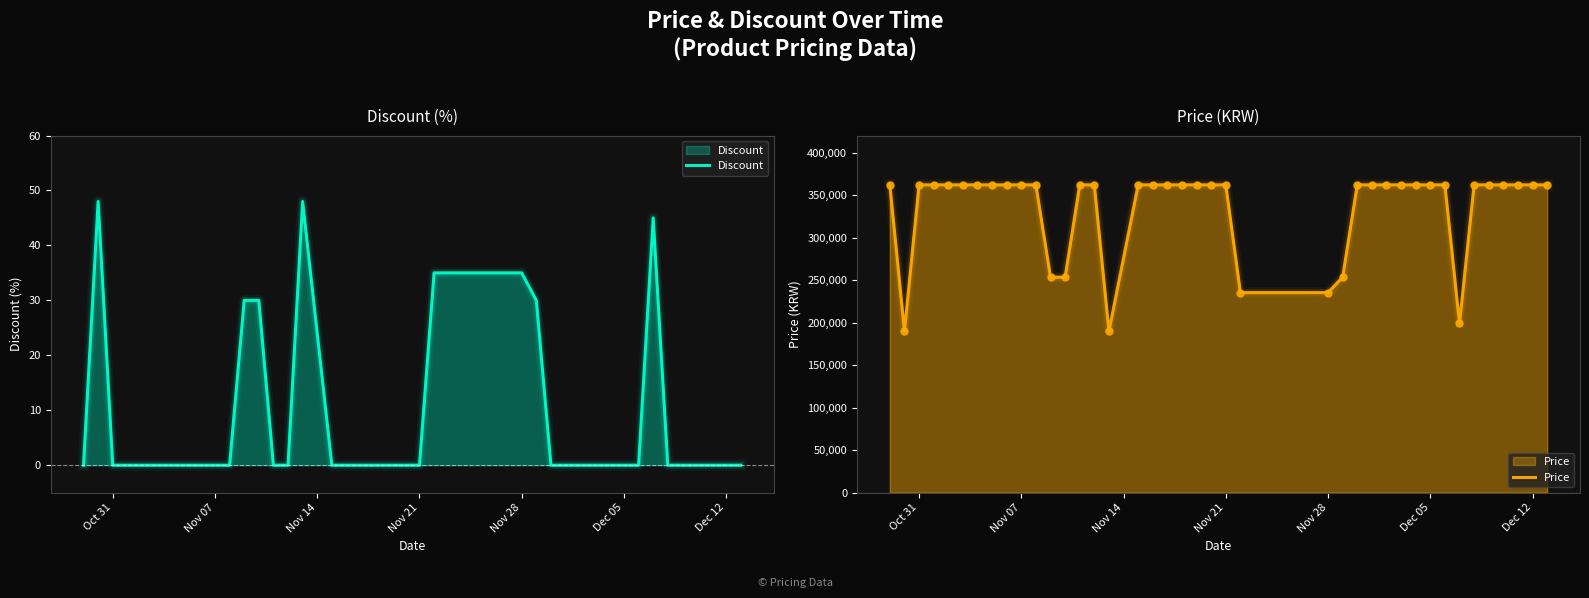

At which category is the sum across all series the highest?

Oct 31